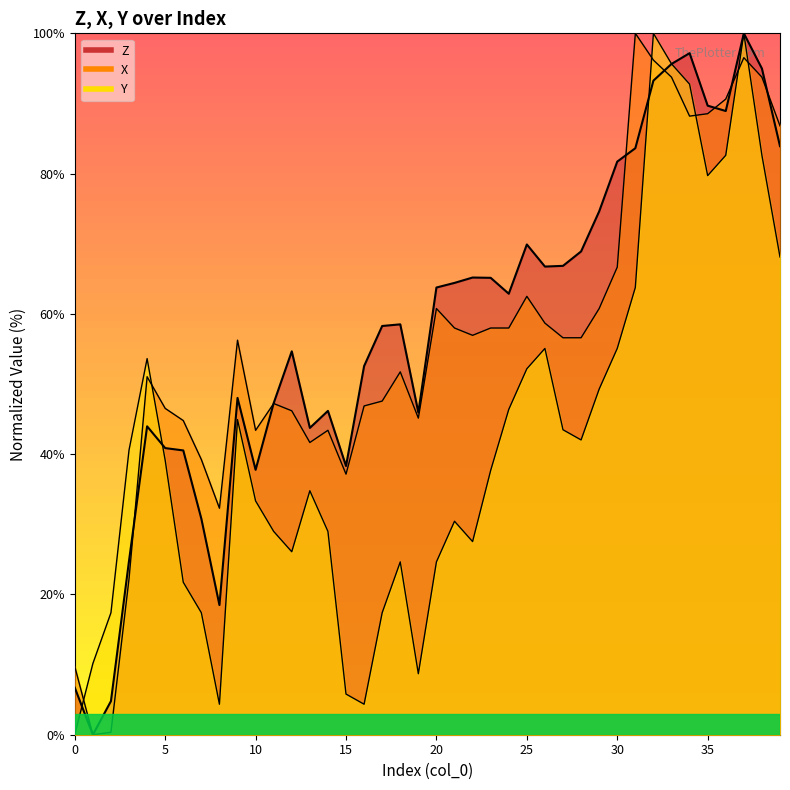

At which category does Z reach its first local peak?

4